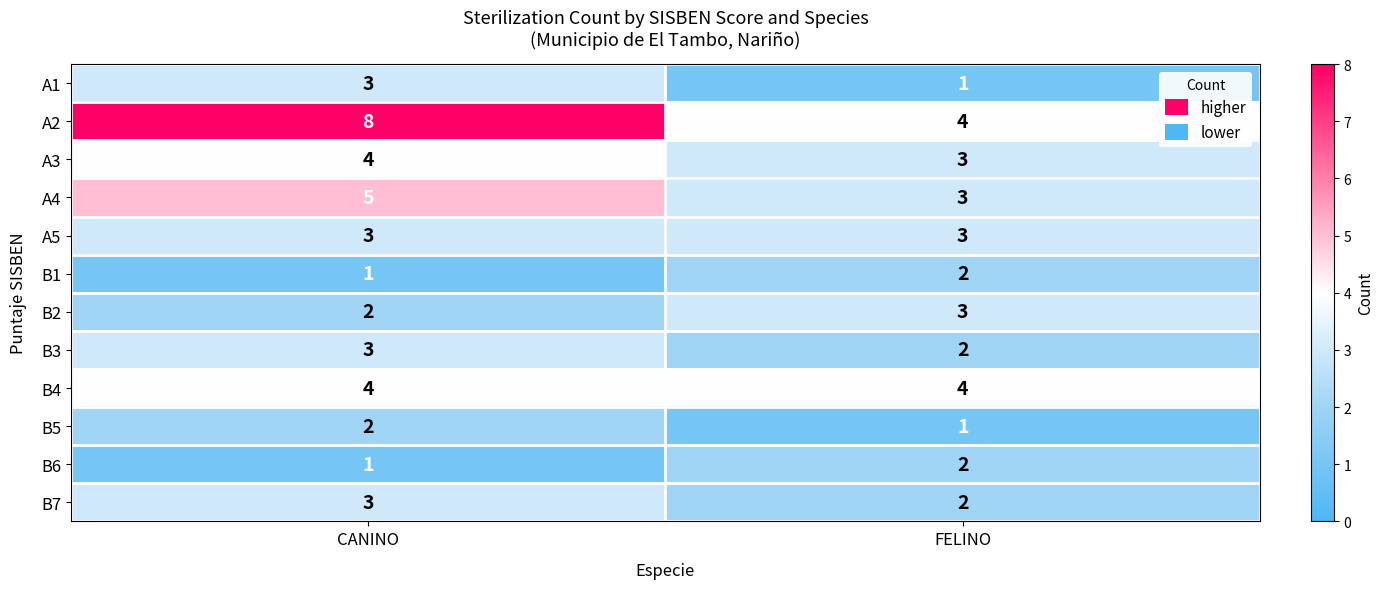

What is the difference between the highest and lowest values at CANINO?

7